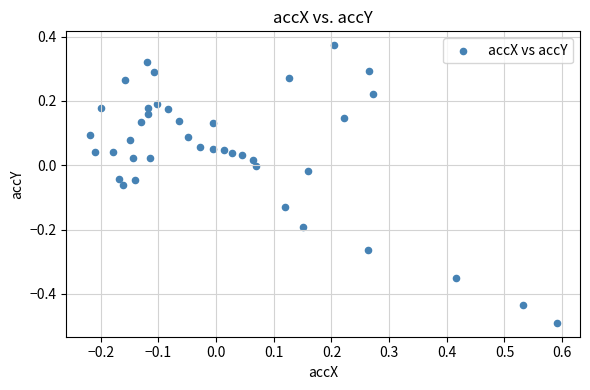

What is the range of X values (max minus min)?

0.8